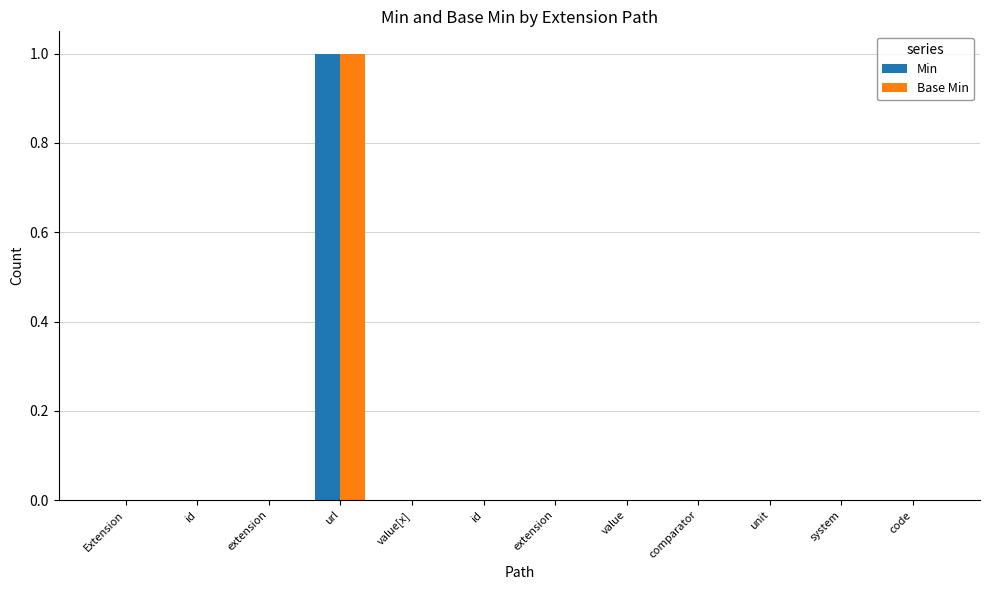

How many groups of bars are there?

12